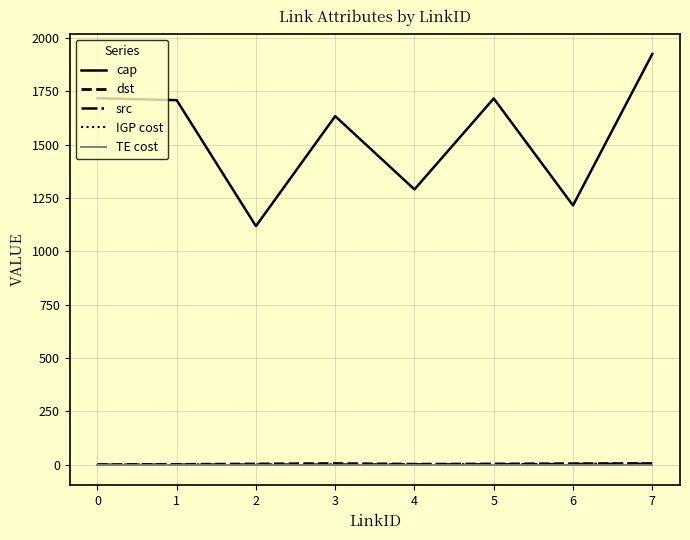

What is the difference between the second highest and second lowest values in the dst series?

4